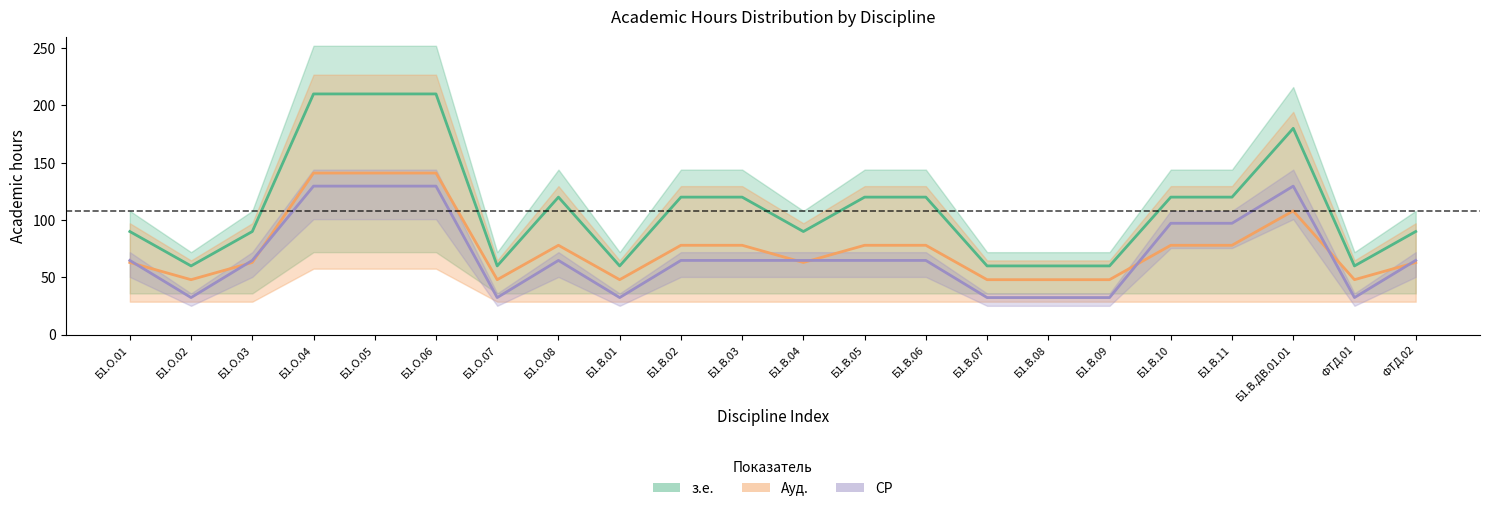

What is the difference between the maximum and second lowest values in the з.е. series?

150.0